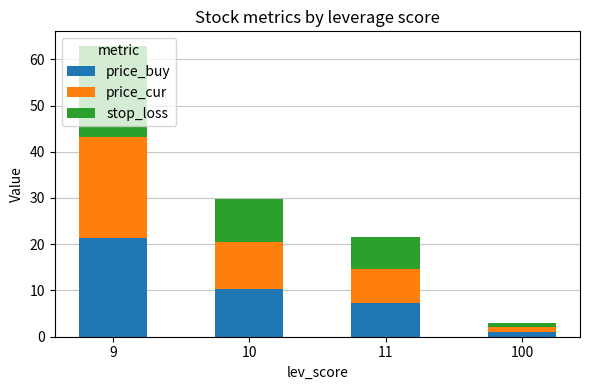

Count the number of categories in the chart.

4